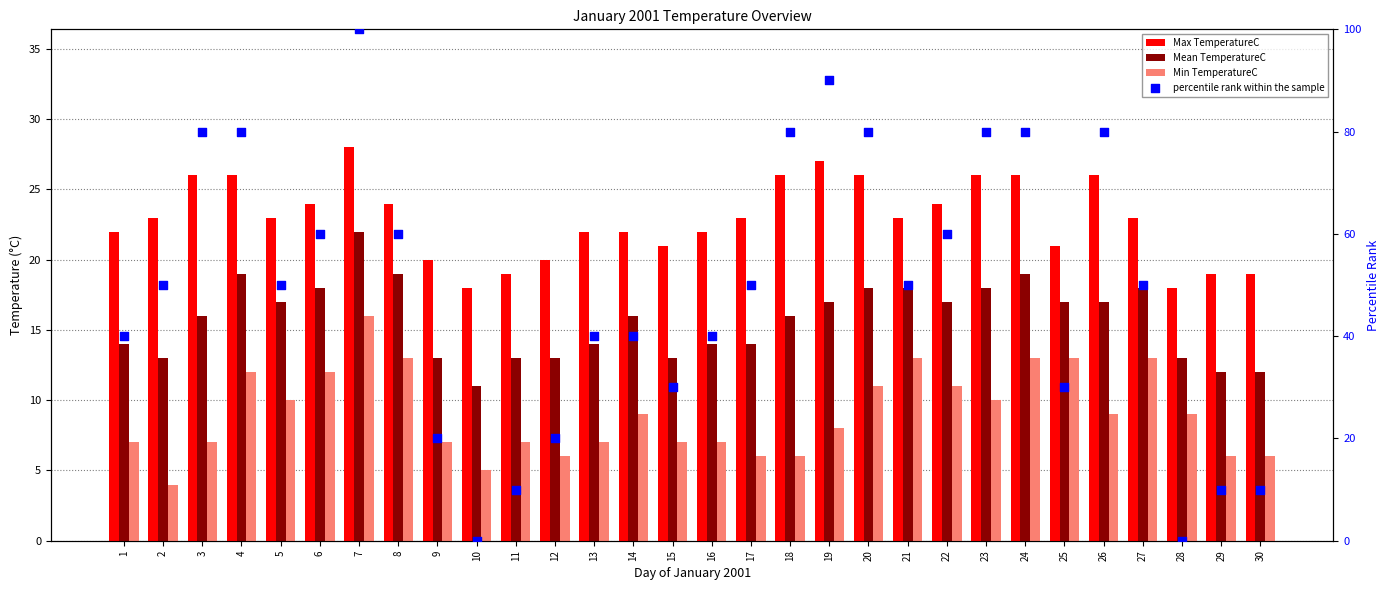

Which series has the largest total across all categories?

percentile rank within the sample